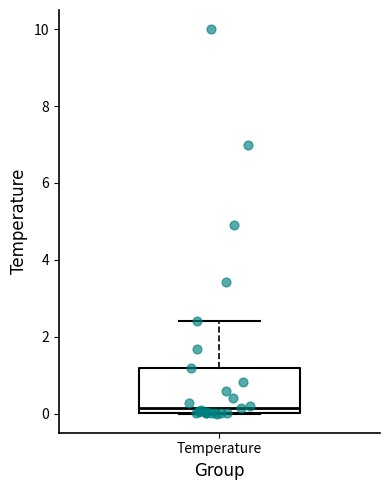

Where is the lower edge of the box for Temperature on the y-axis? The values are not printed on the chart, so give them approximately, as read against the axis.

0.0